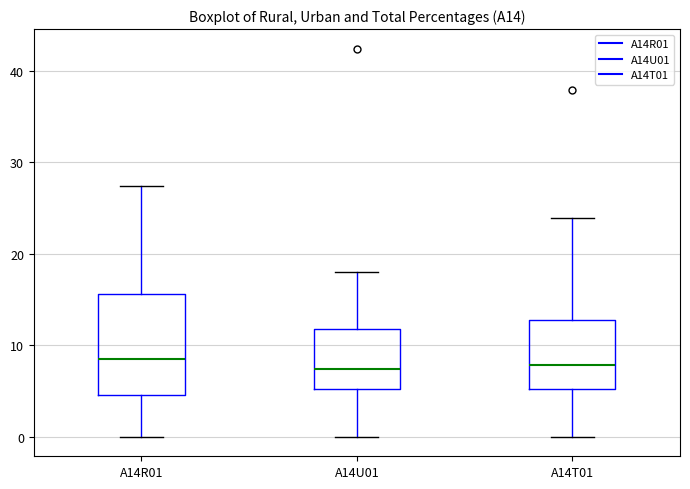

Reading left to right, transcribe this box plot: for each box, give where its median line is, the range the box spans, and where its two whiskers end, as read against the y-axis. The values are not printed on the chart, so give them approximately, as read against the axis.

A14R01: median 9, box 5 to 16, whiskers 0 to 27
A14U01: median 7, box 5 to 12, whiskers 0 to 18
A14T01: median 8, box 5 to 13, whiskers 0 to 24